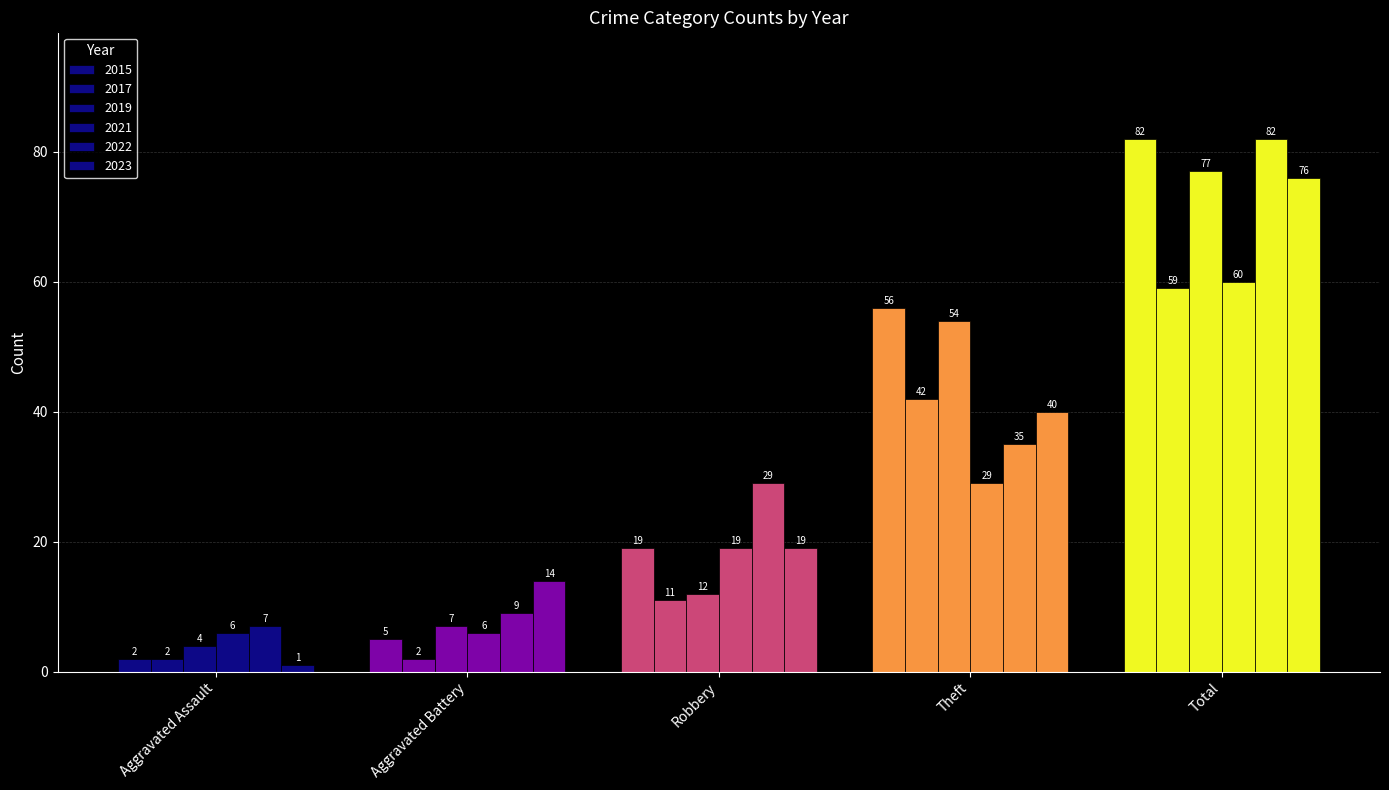

Does the chart contain any negative values?

No